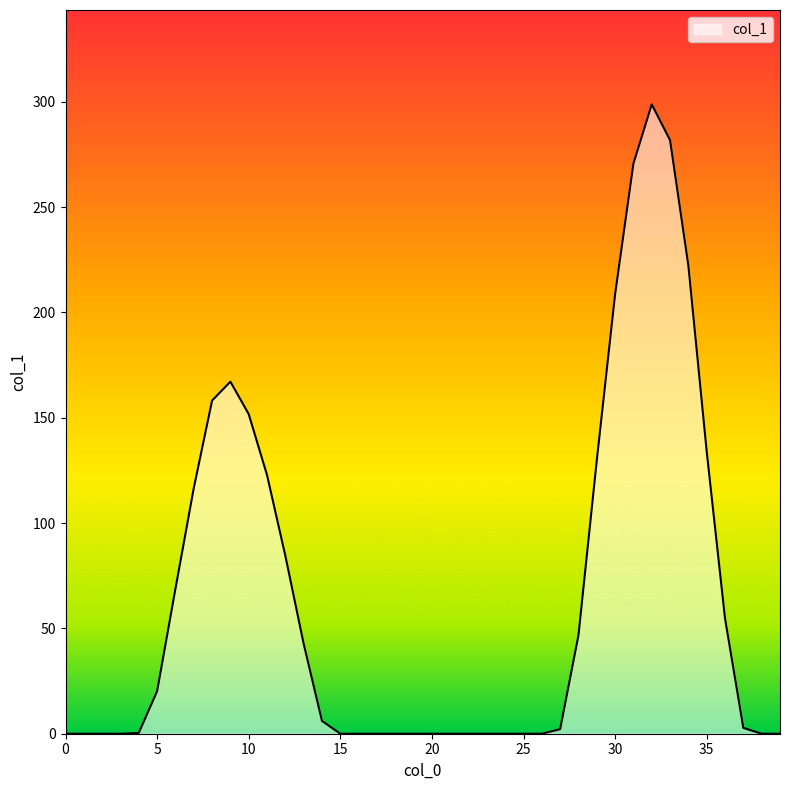

What is the average value?

64.8